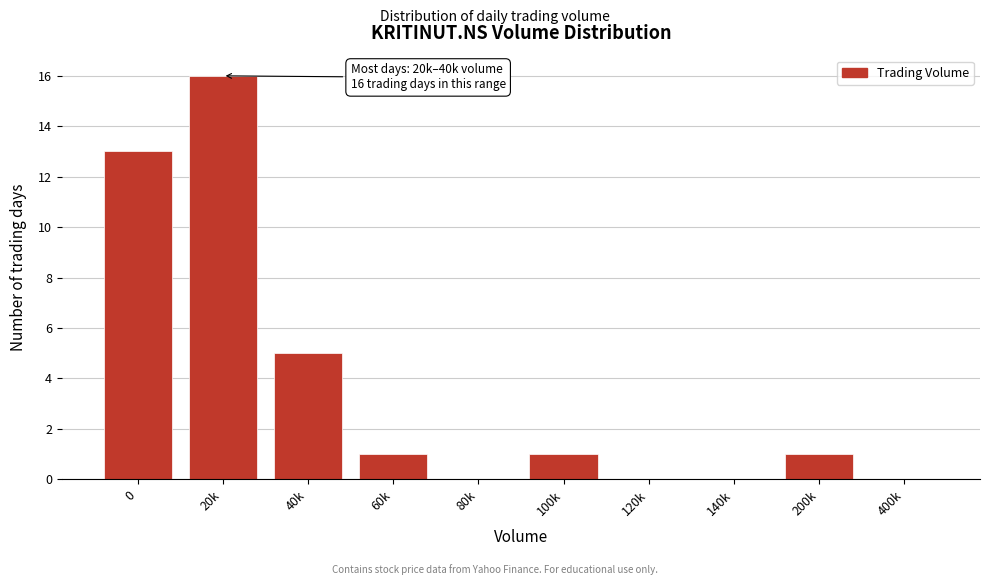

Reading right to left, extract all data points from this chart.

400k=0	200k=1	140k=0	120k=0	100k=1	80k=0	60k=1	40k=5	20k=16	0=13